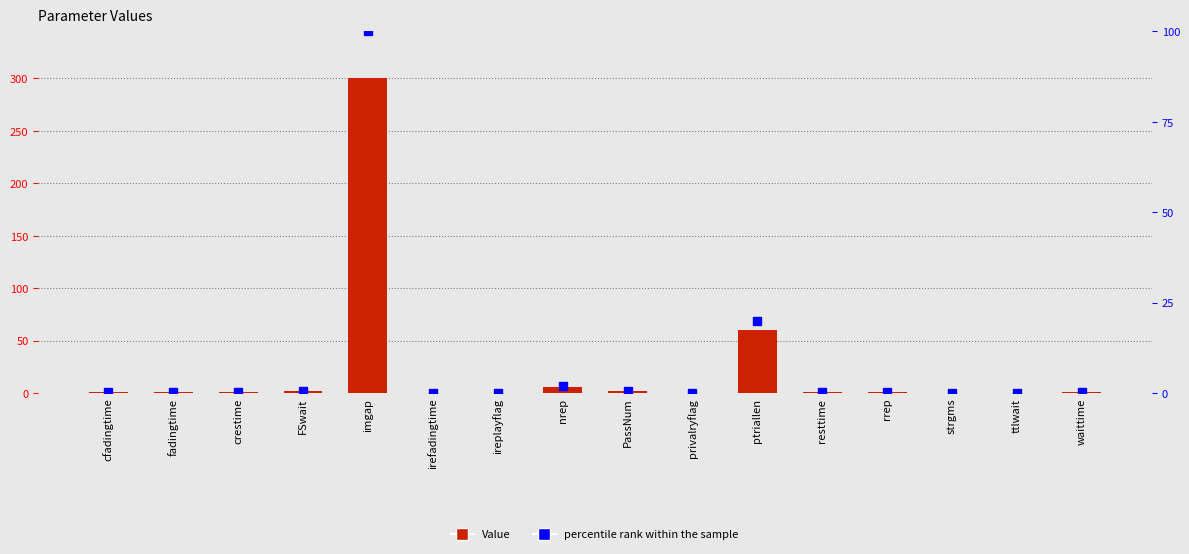

What is the difference between the highest and lowest values at cfadingtime?

0.7